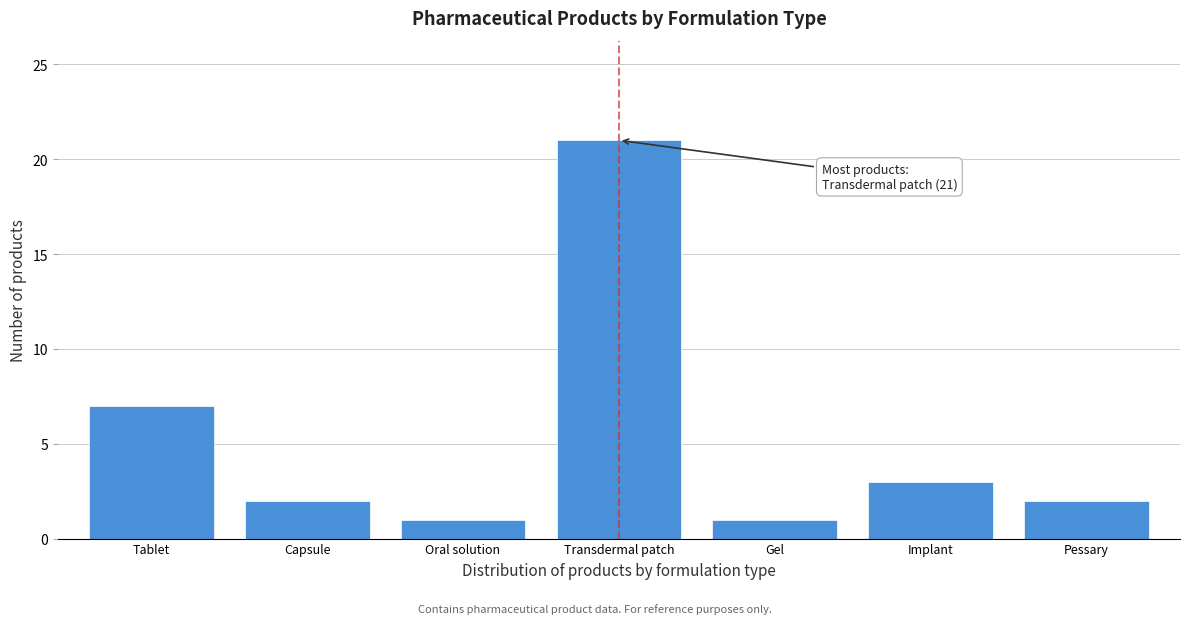

Reading left to right, extract all data points from this chart.

7	2	1	21	1	3	2